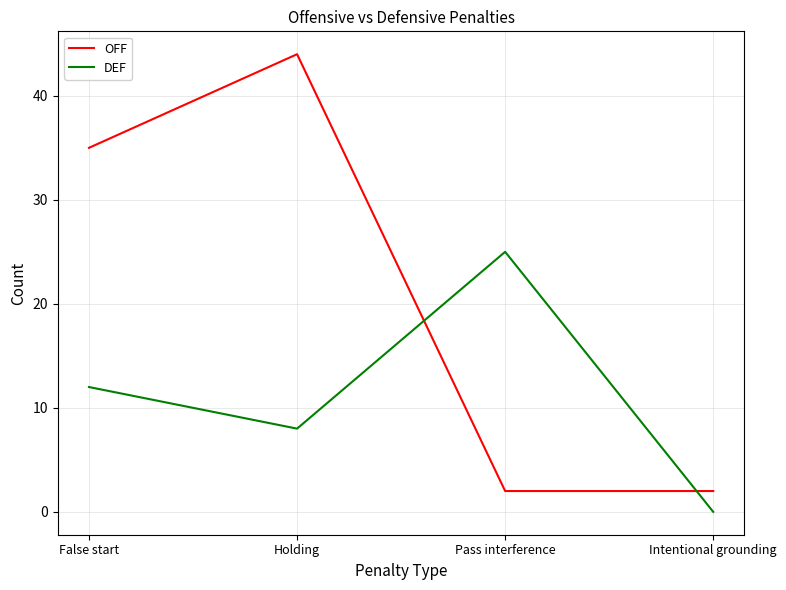

Does the chart have visible grid lines?

Yes